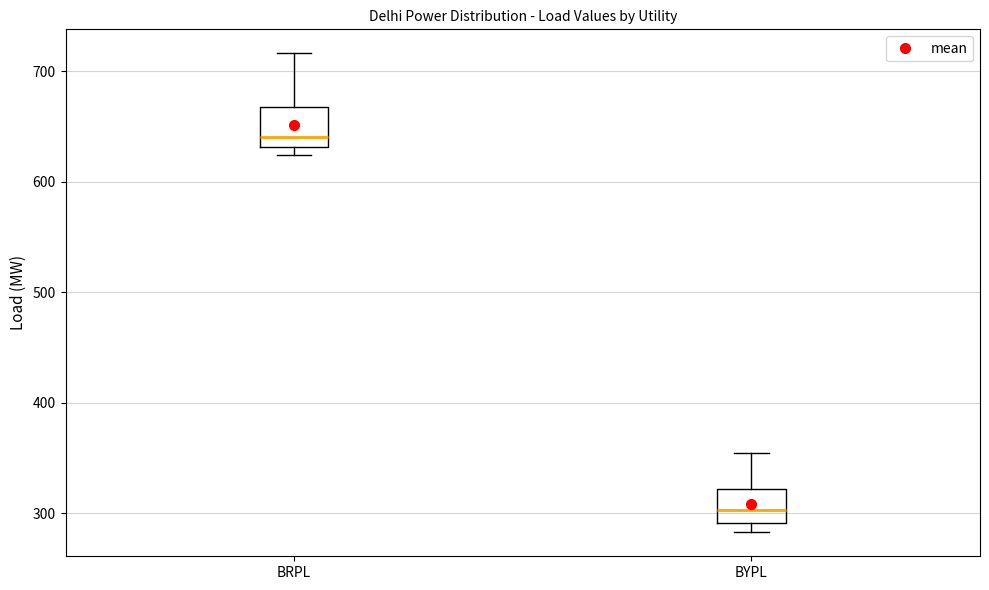

Reading left to right, transcribe this box plot: for each box, give where its median line is, the range the box spans, and where its two whiskers end, as read against the y-axis. The values are not printed on the chart, so give them approximately, as read against the axis.

BRPL: median 640, box 630 to 670, whiskers 620 to 720
BYPL: median 300, box 290 to 320, whiskers 280 to 350